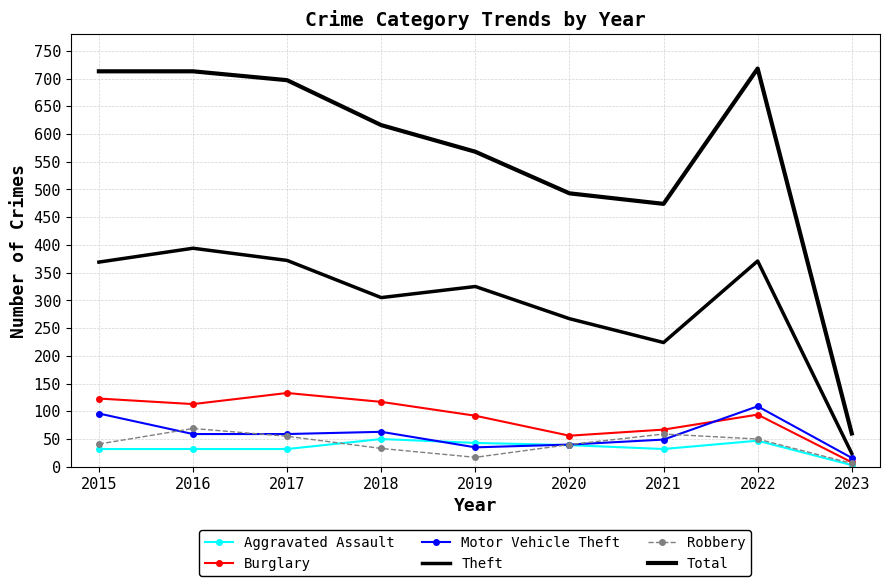

What is the difference between the Total values at 2022 and 2018?

102